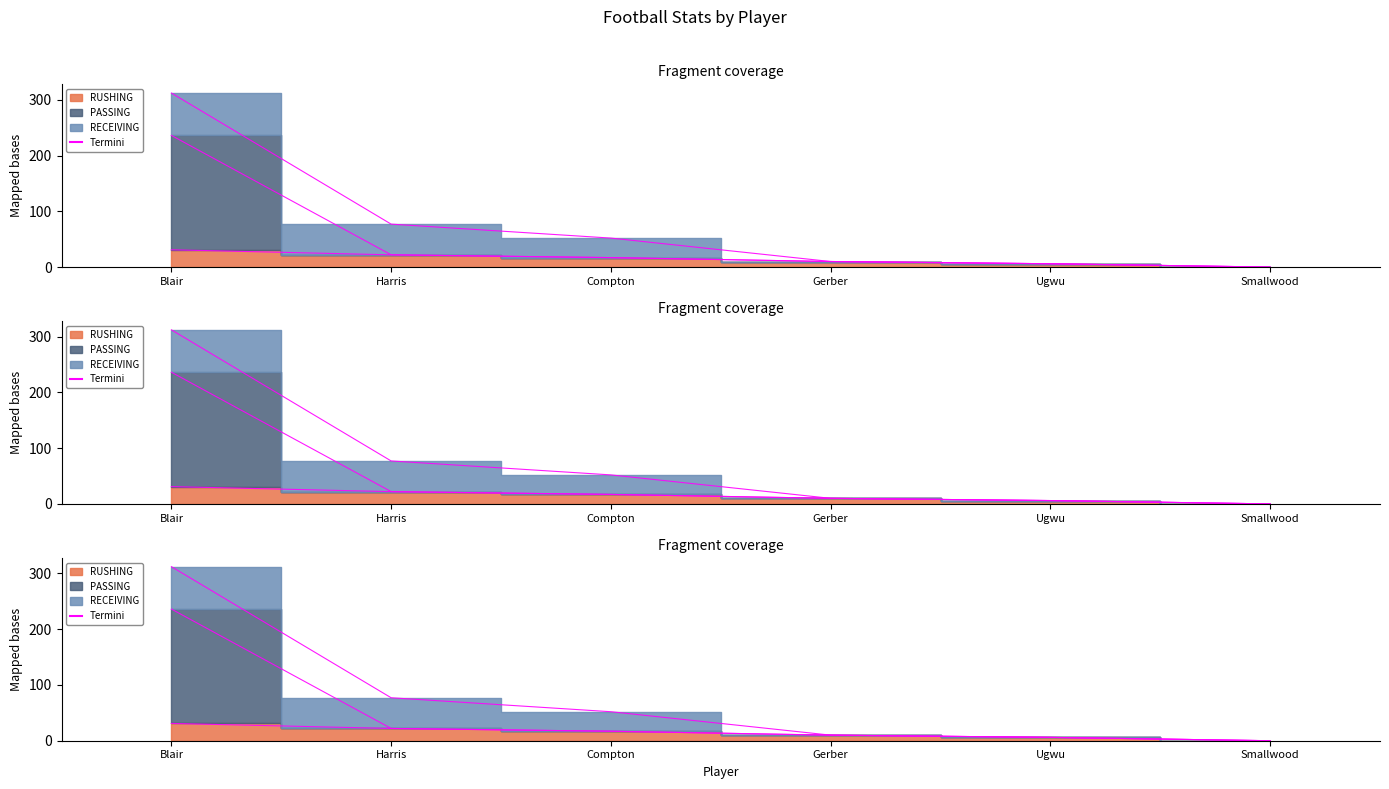

List the labels in order of value, largest first.

Blair, Harris, Compton, Gerber, Ugwu, Smallwood